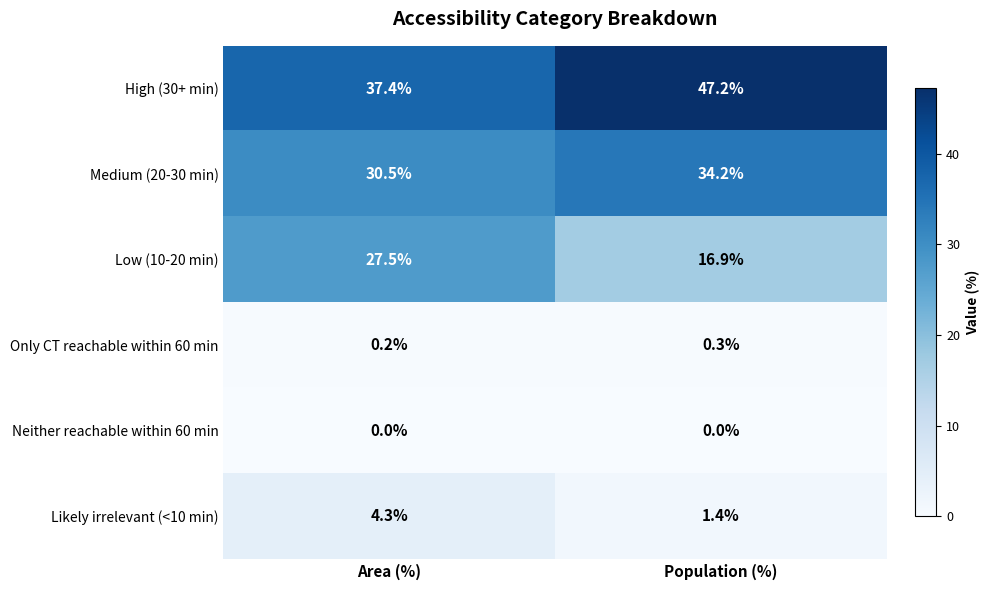

Which series changed the most between Area (%) and Population (%)?

Low (10-20 min)